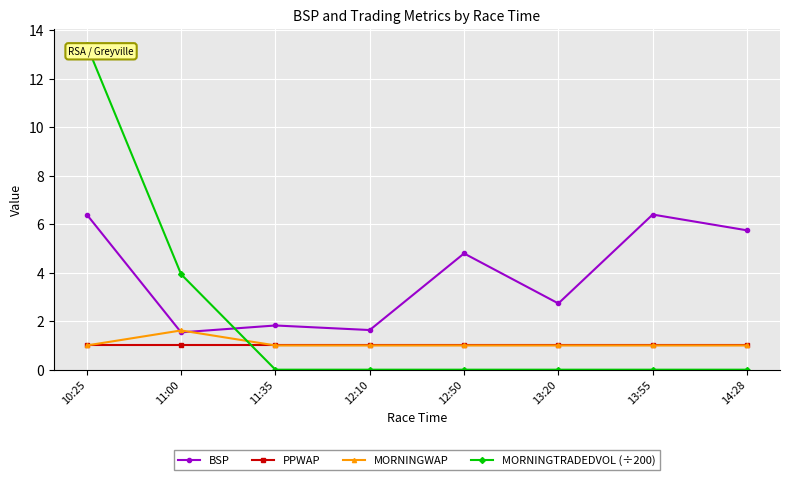

After their last crossing, which series has the higher values: MORNINGTRADEDVOL (÷200) or BSP?

BSP